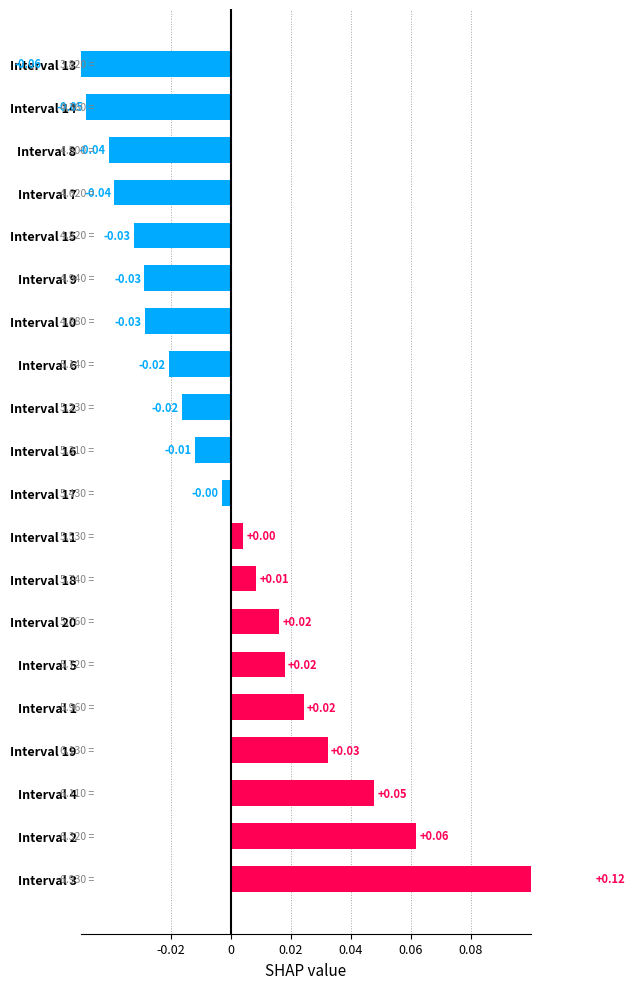

Reading left to right, extract all data points from this chart.

0.1	0.1	0.0	0.0	0.0	0.0	0.0	0.0	0.0	-0.0	-0.0	-0.0	-0.0	-0.0	-0.0	-0.0	-0.0	-0.0	-0.0	-0.1